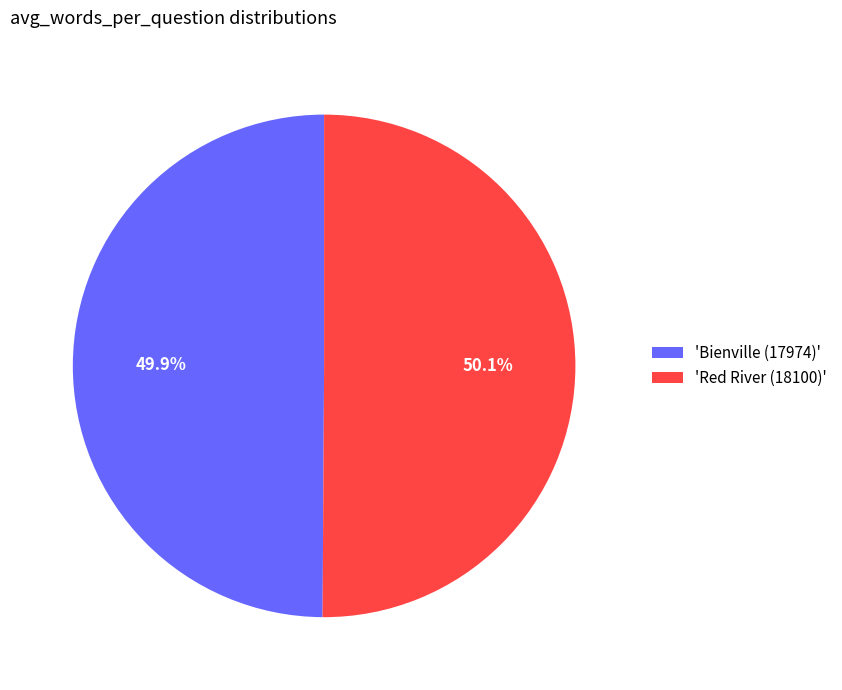

Is there a majority slice in this chart?

Yes